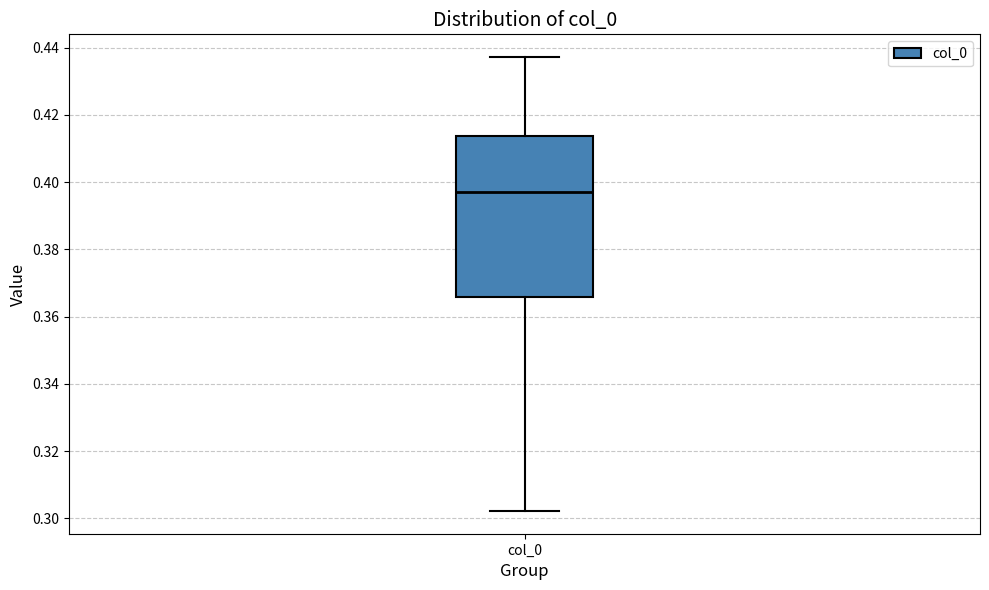

Where does the lower whisker of the box for col_0 end on the y-axis? The values are not printed on the chart, so give them approximately, as read against the axis.

0.302